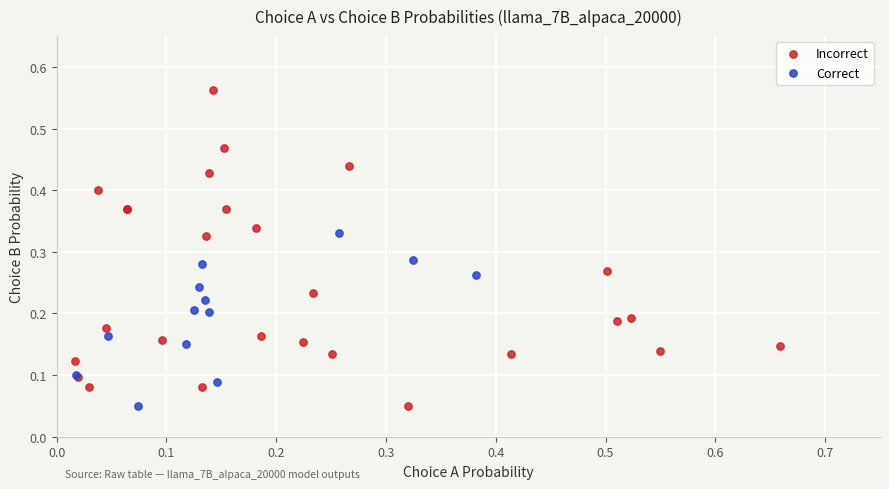

Which series reaches the maximum Y coordinate?

Incorrect